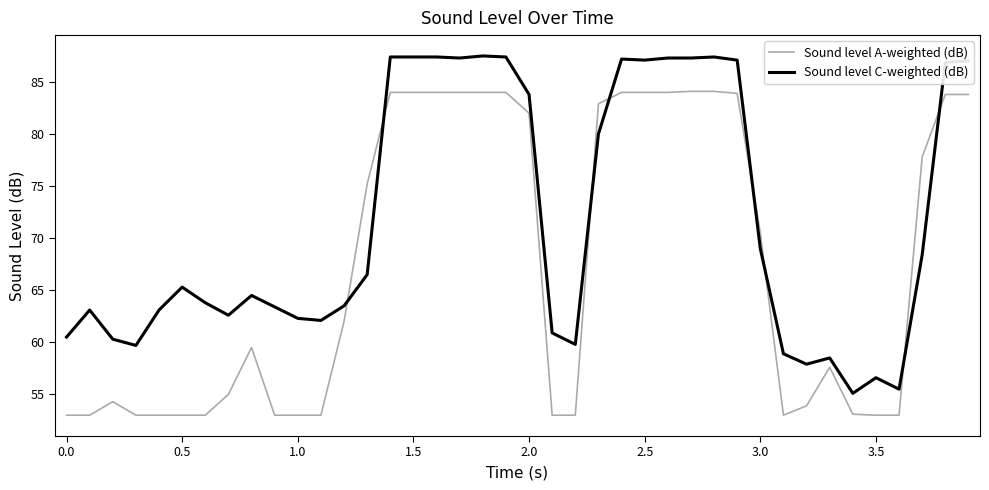

How many intersections are there between Sound level A-weighted (dB) and Sound level C-weighted (dB)?

8